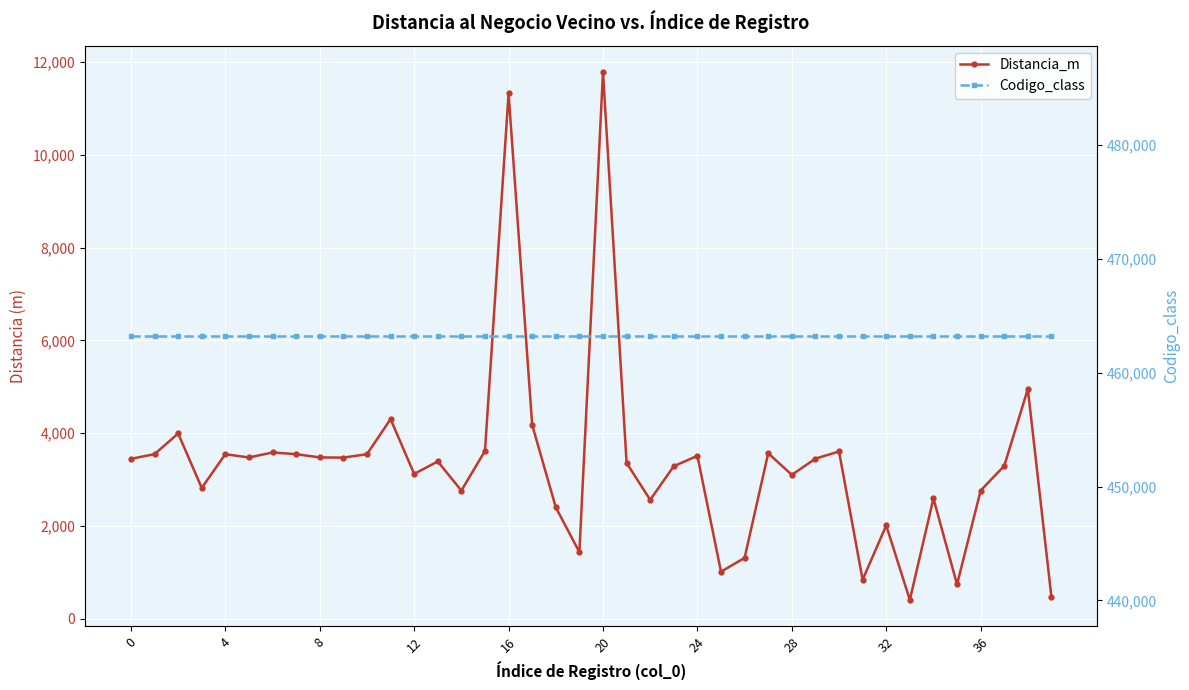

At which category is the sum across all series the highest?

20